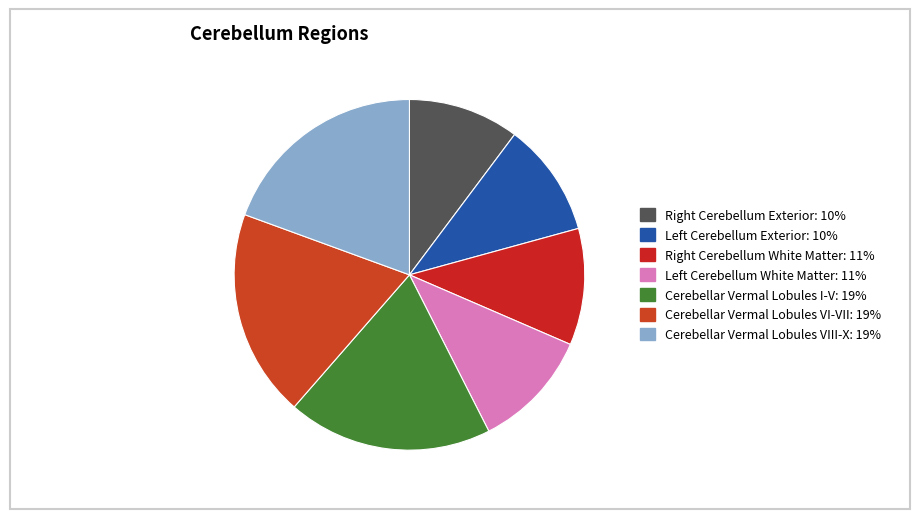

What is the largest slice in the pie chart?

Cerebellar Vermal Lobules VIII-X